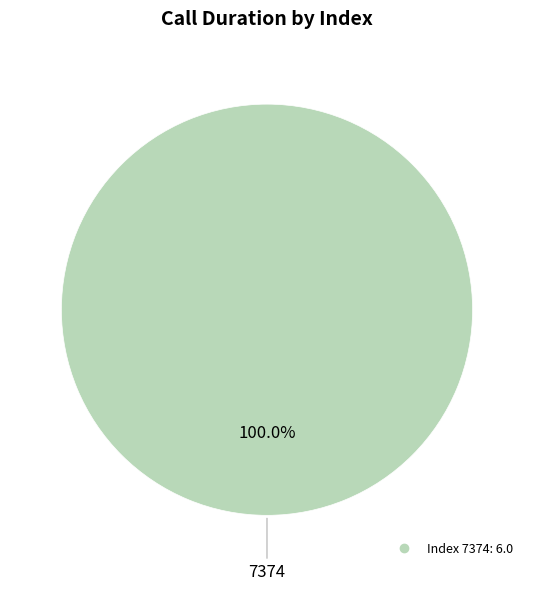

How many segments does this pie chart have?

1